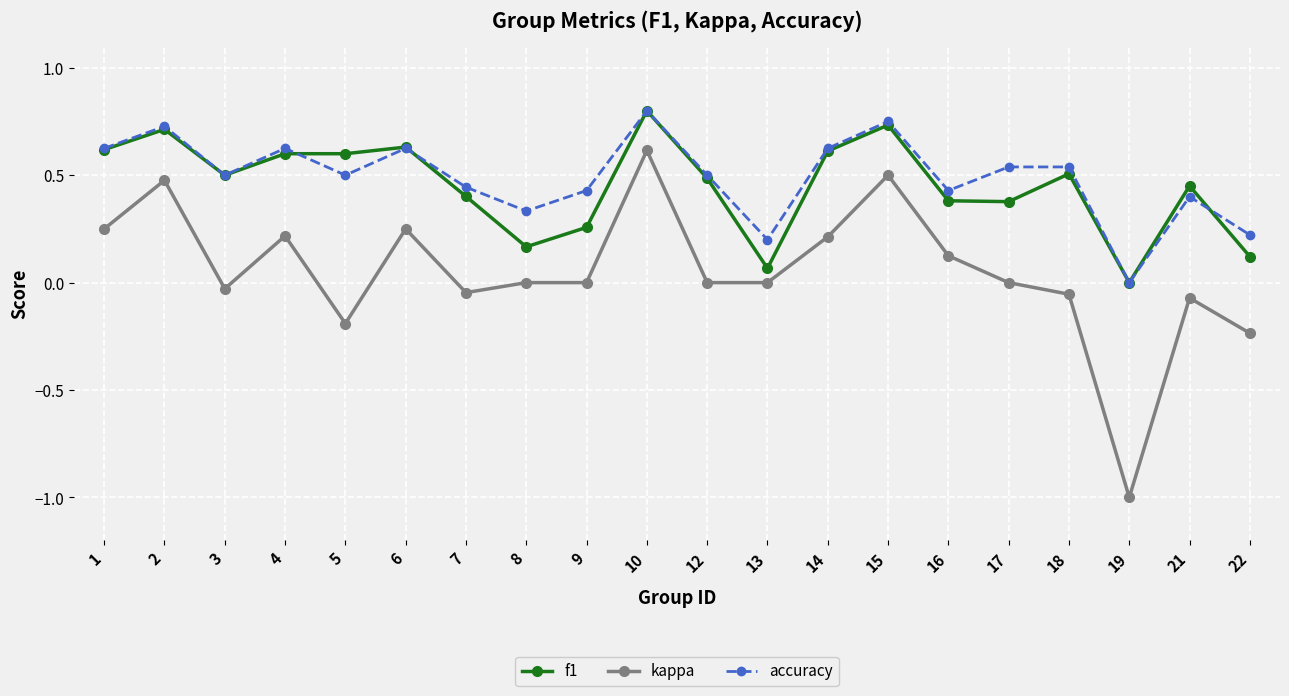

Rank the series at 5 from lowest to highest value.

kappa, accuracy, f1